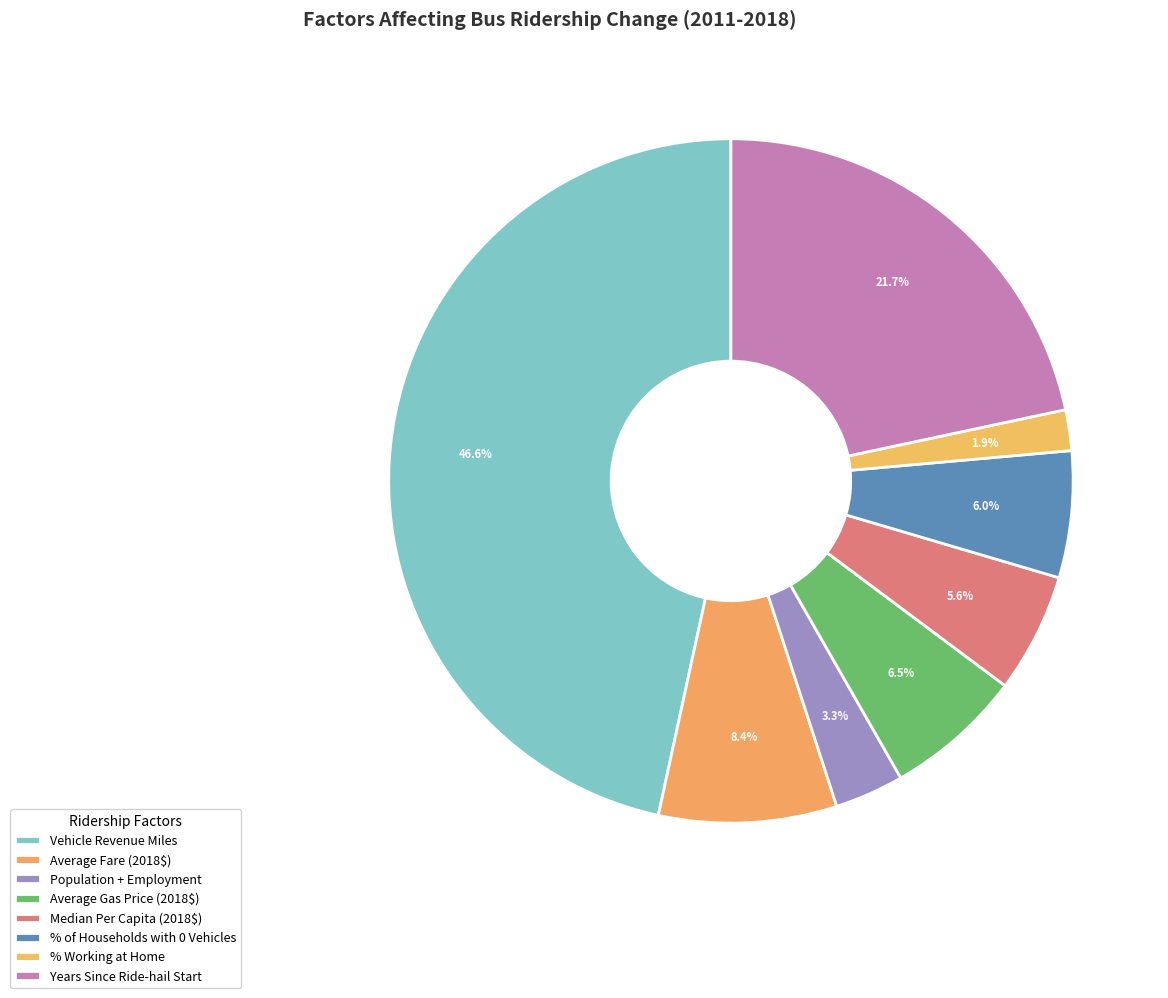

Does % of Households with 0 Vehicles account for over 50% of the chart?

No